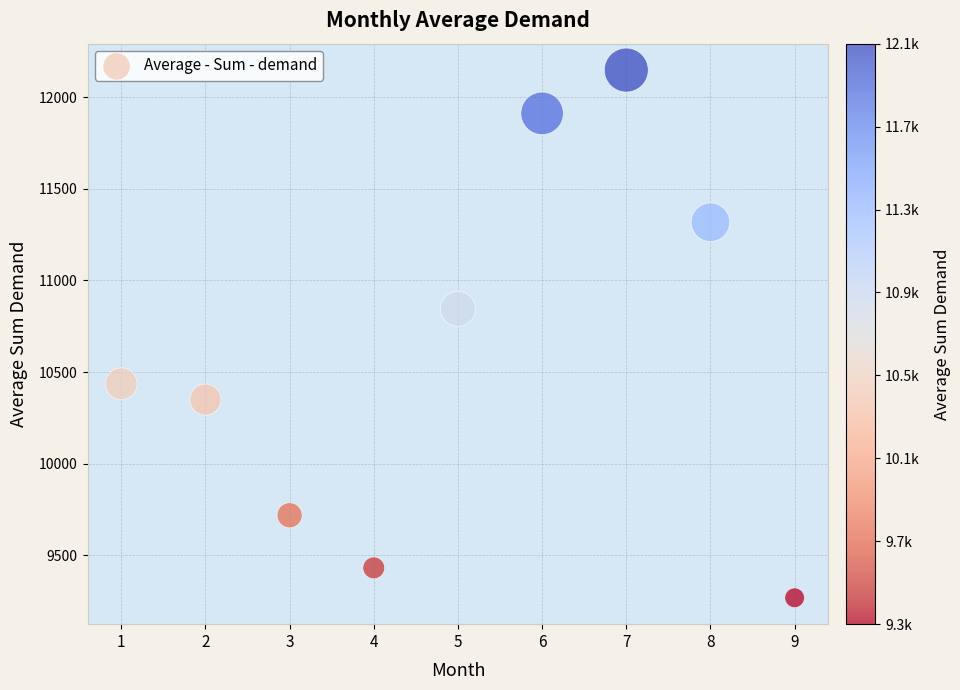

What Y value in the scatter plot is closest to 10708?

10844.8